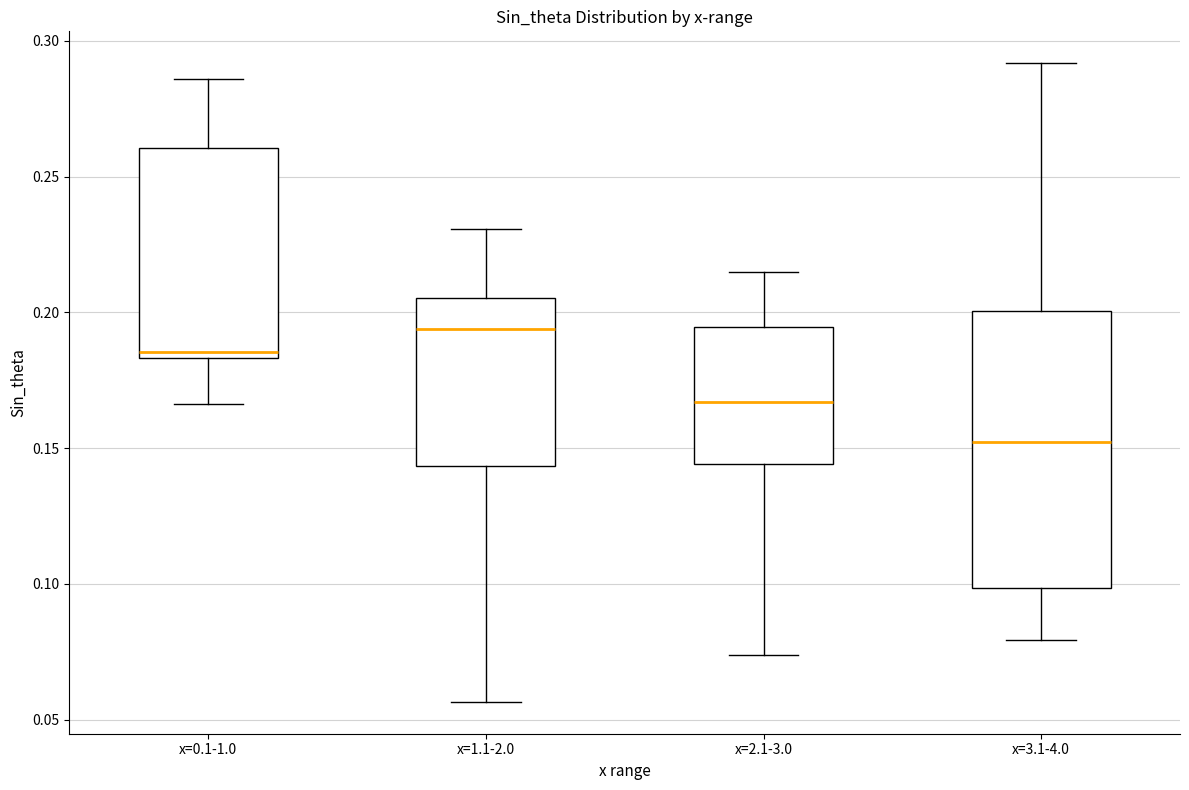

Reading left to right, transcribe this box plot: for each box, give where its median line is, the range the box spans, and where its two whiskers end, as read against the y-axis. The values are not printed on the chart, so give them approximately, as read against the axis.

x=0.1-1.0: median 0.185 (just above the box's lower edge), box 0.185 to 0.260, whiskers 0.165 to 0.285
x=1.1-2.0: median 0.195, box 0.145 to 0.205, whiskers 0.055 to 0.230
x=2.1-3.0: median 0.165, box 0.145 to 0.195, whiskers 0.075 to 0.215
x=3.1-4.0: median 0.150, box 0.100 to 0.200, whiskers 0.080 to 0.290